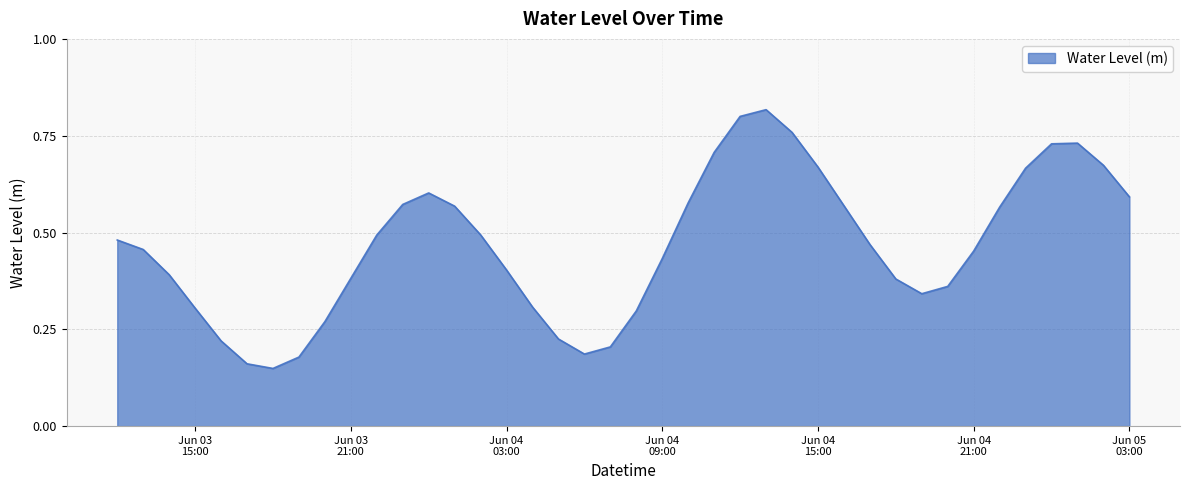

How many values are between 0 and 1?

40